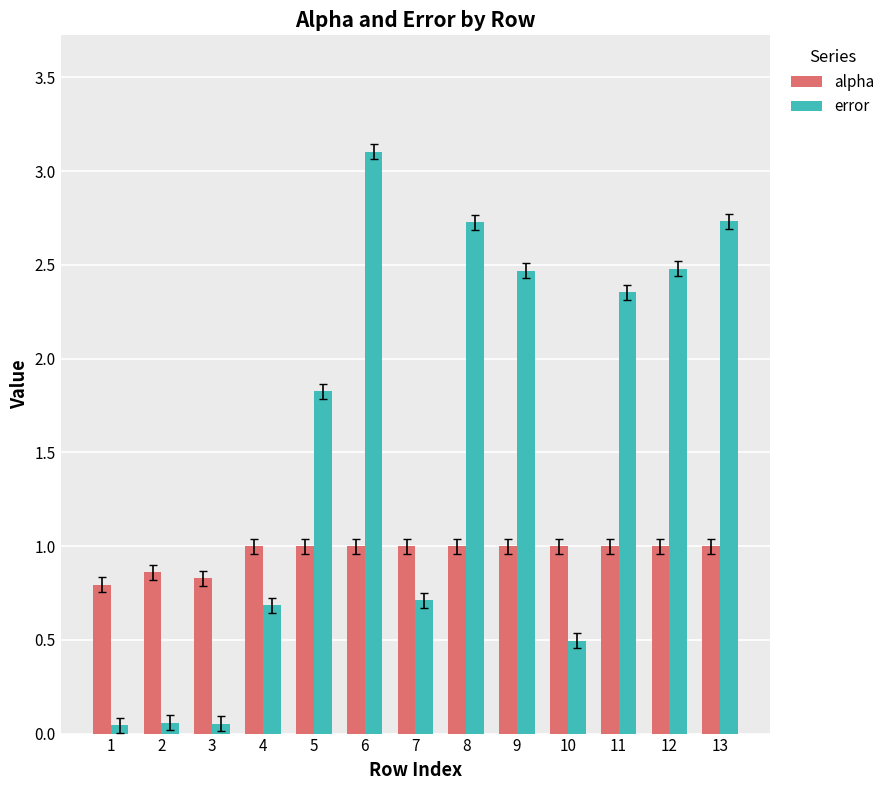

The value of error at 6 is 1.2. True or false?

False